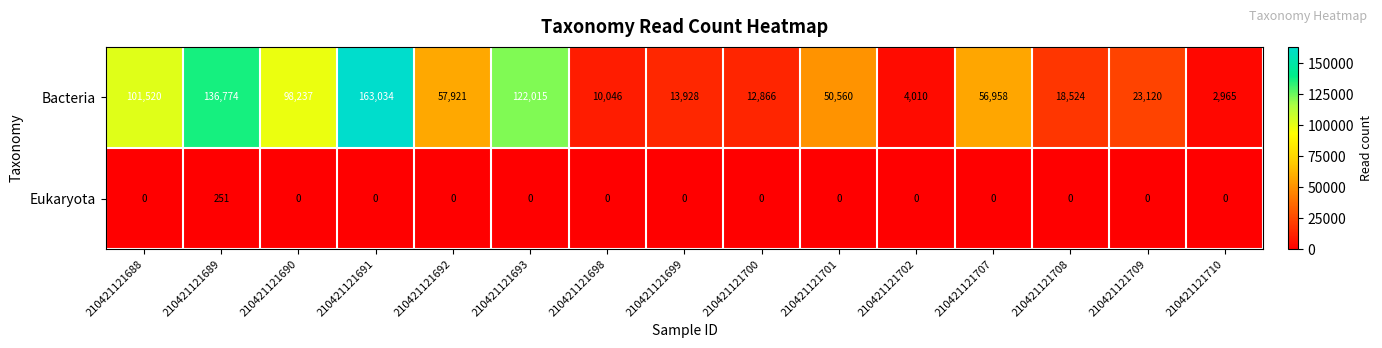

At which label is Bacteria closest to 82999?

210421121690